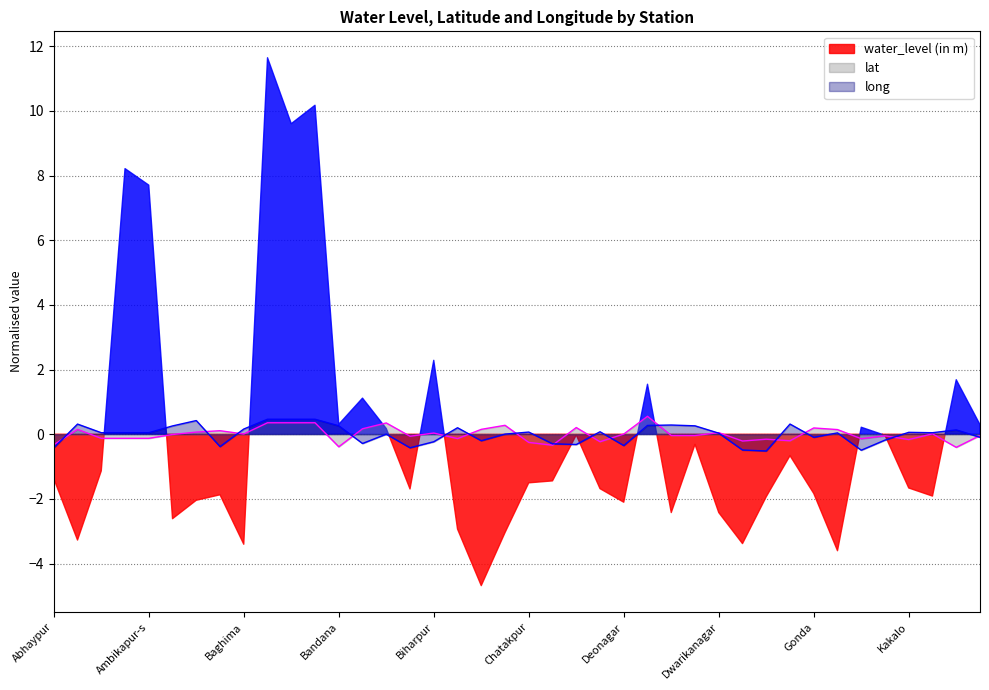

Where is the first local maximum for long?

Alkadih